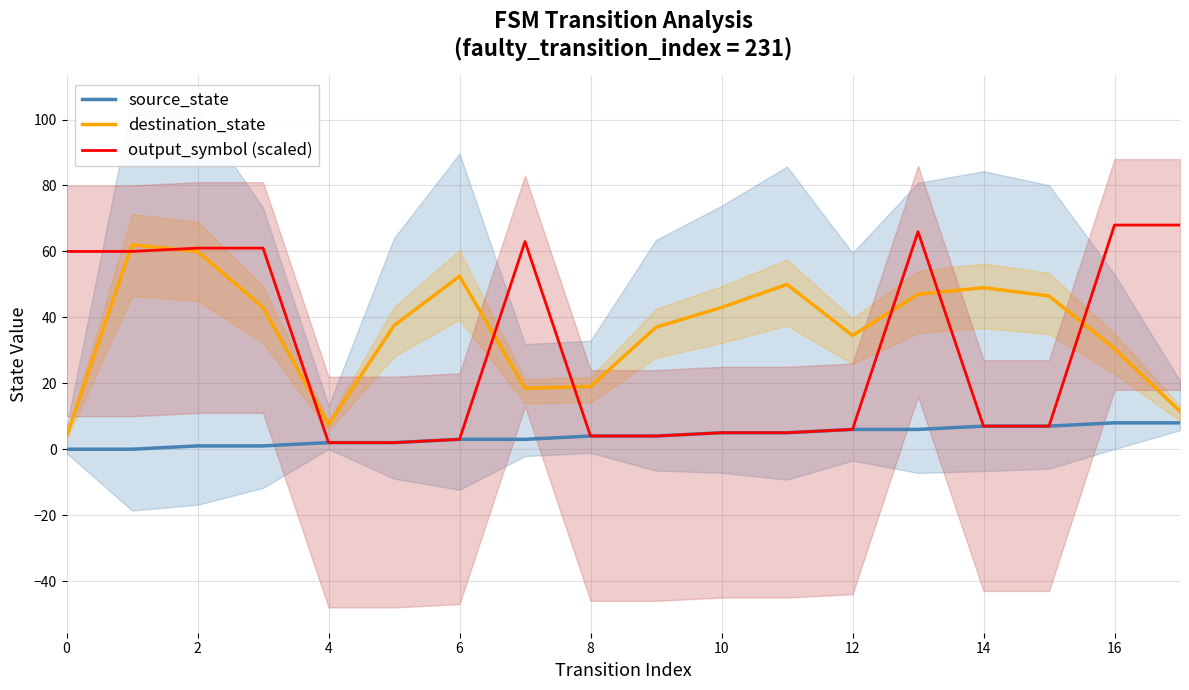

True or false: source_state and output_symbol (scaled) intersect in this chart.

False